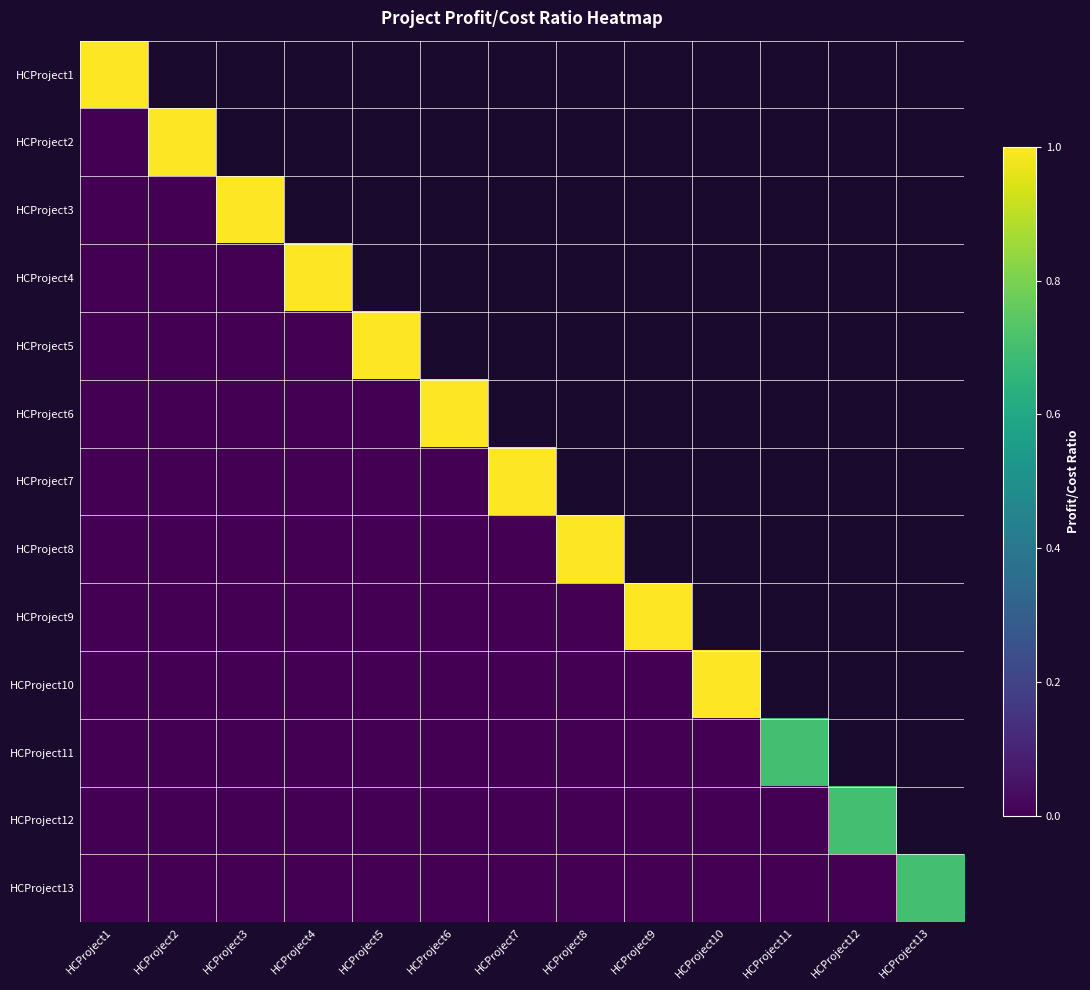

What is the maximum value for HCProject13?

0.7